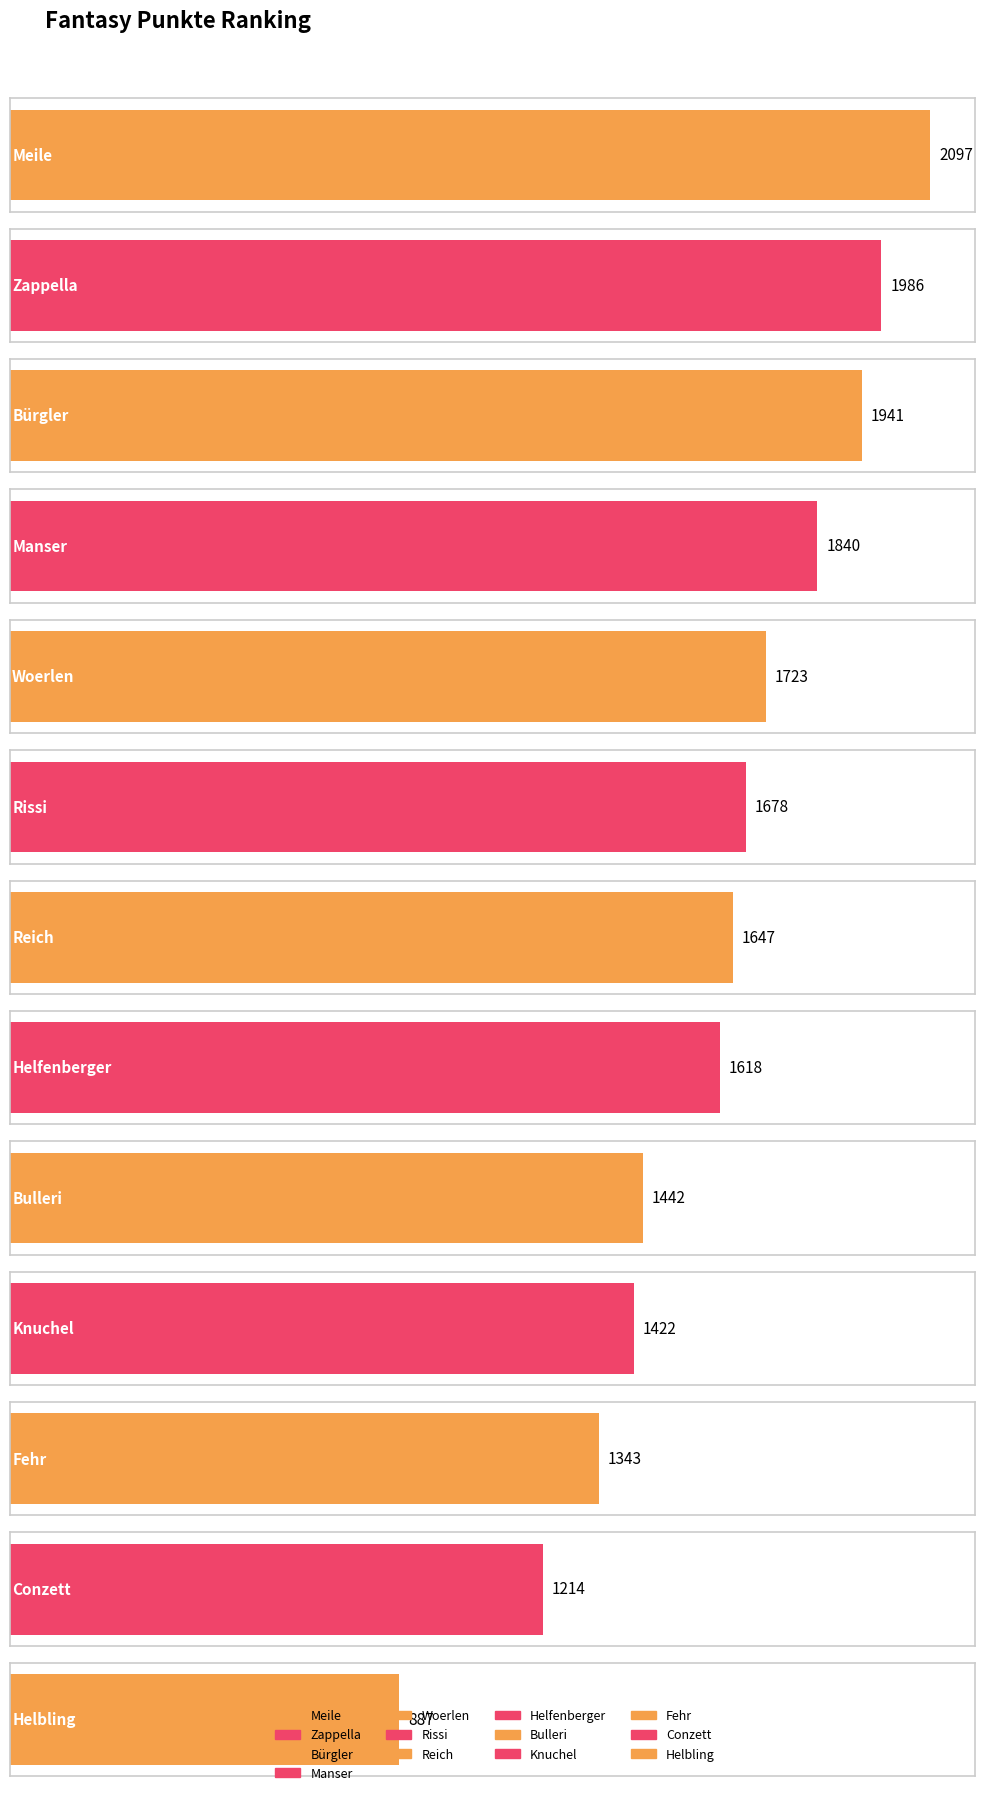

What position from the left is Knuchel?

10